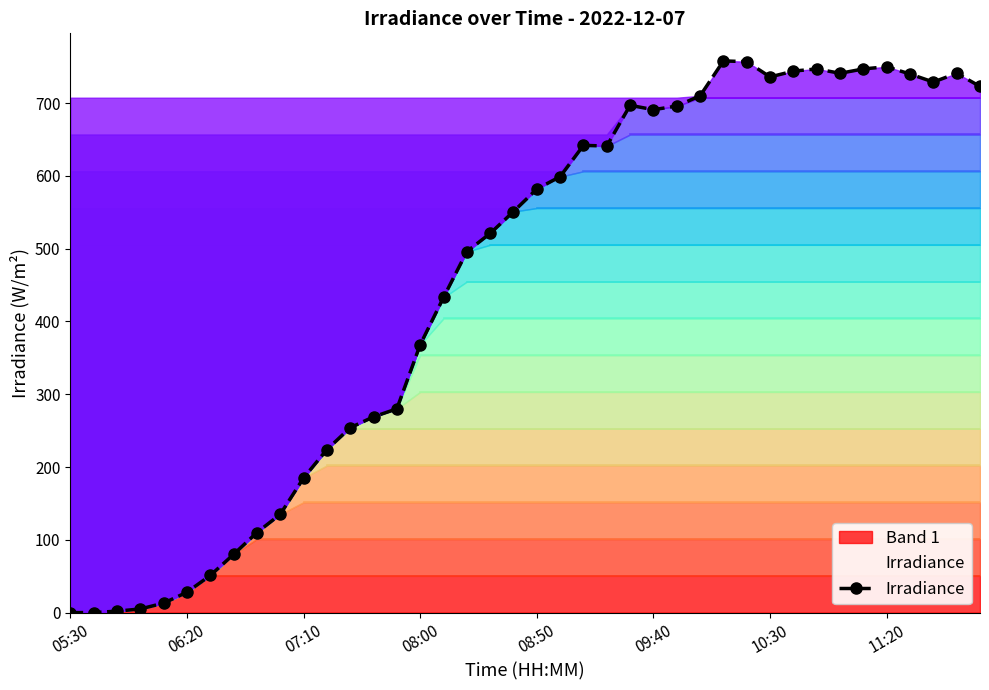

What is the average value?

454